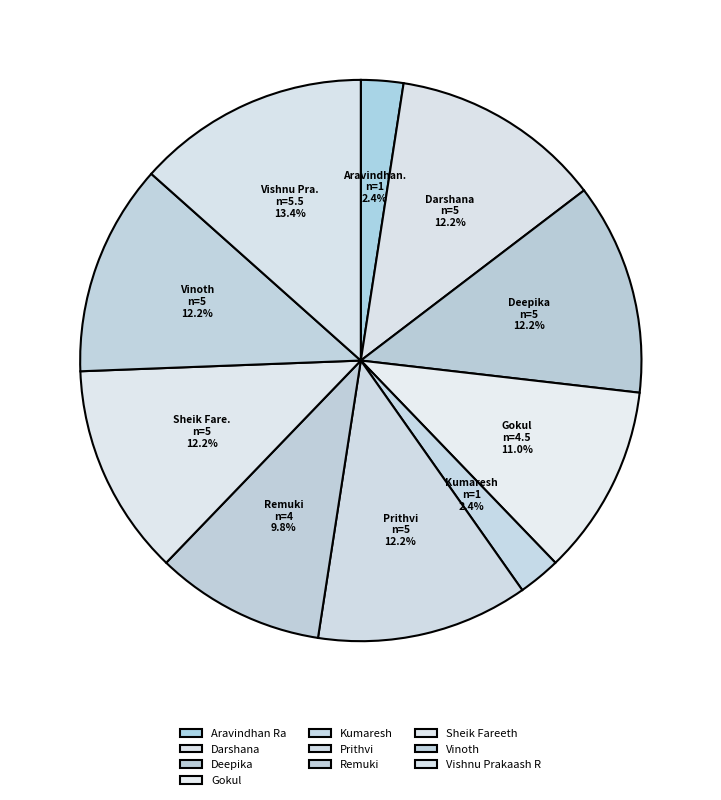

How much of the chart is everything except Aravindhan Ra?

97.6%